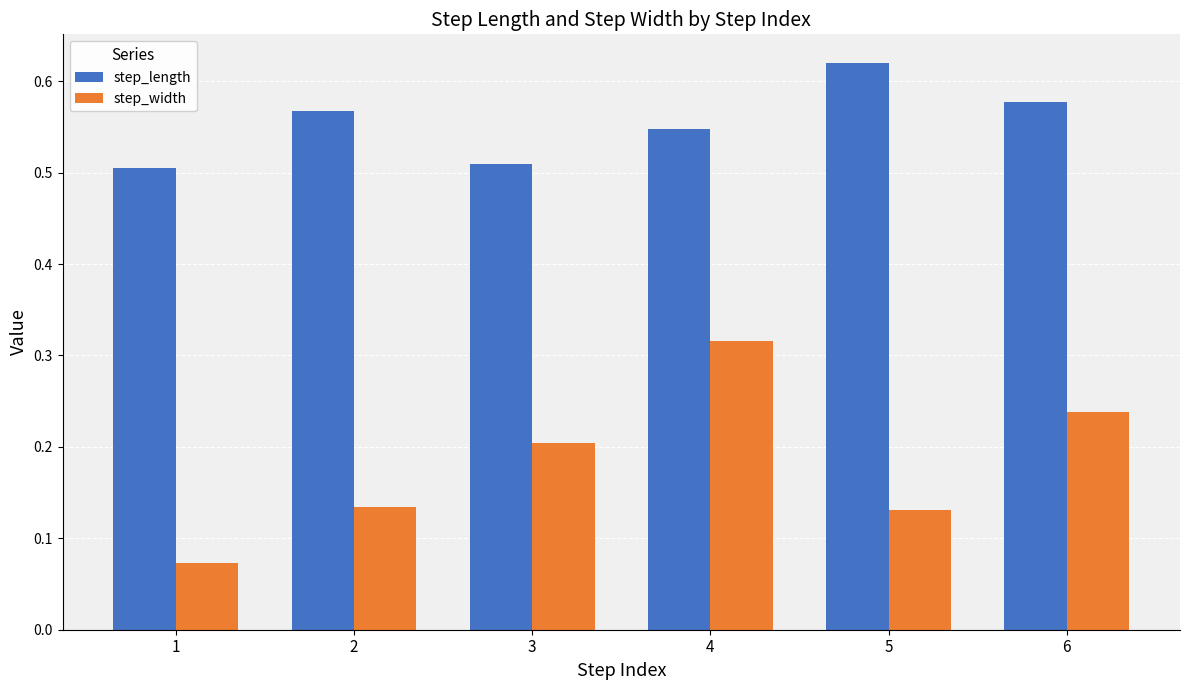

Count the step_width values in the range 0 to 1.

6